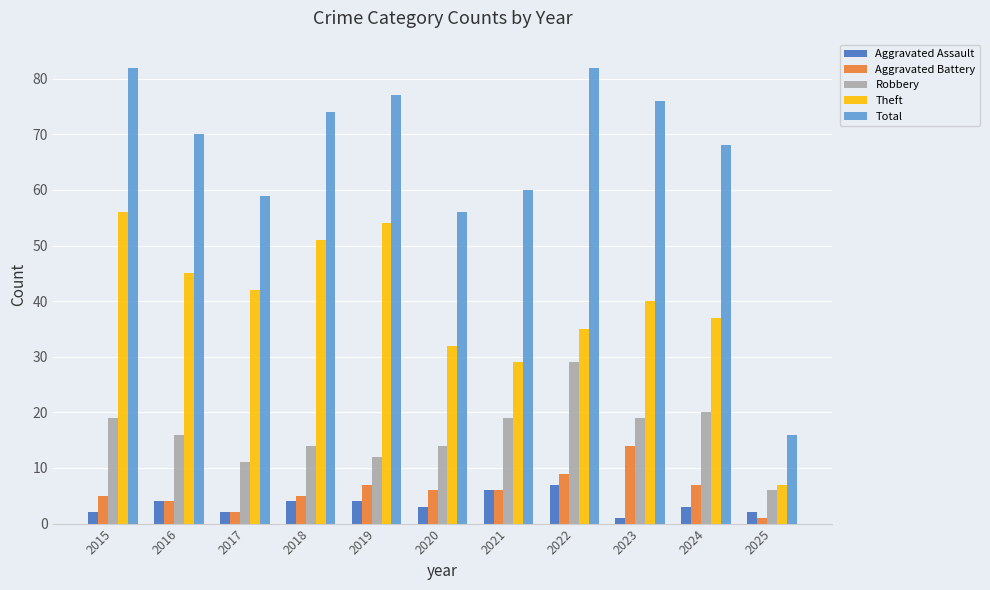

Which series has the largest total across all categories?

Total